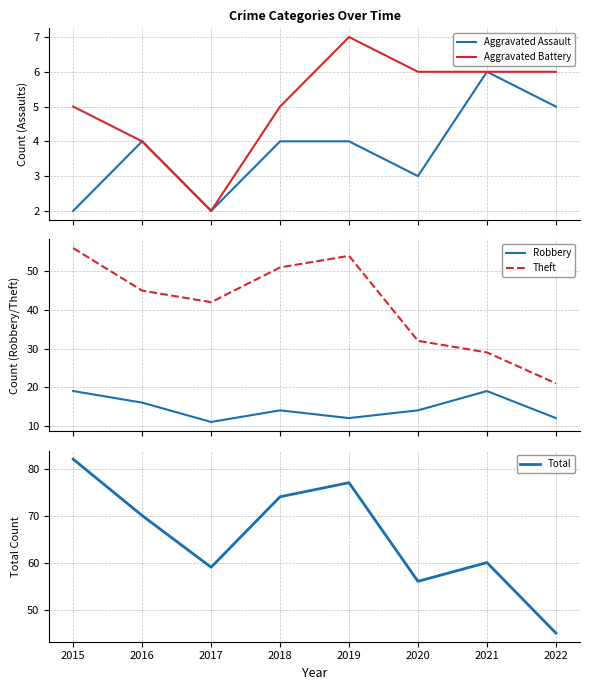

How many values in the Total series are below 70?

4